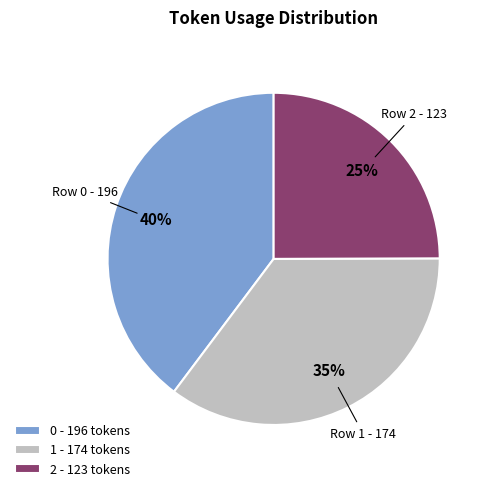

Do 2 and 1 together represent more than half of the pie?

Yes